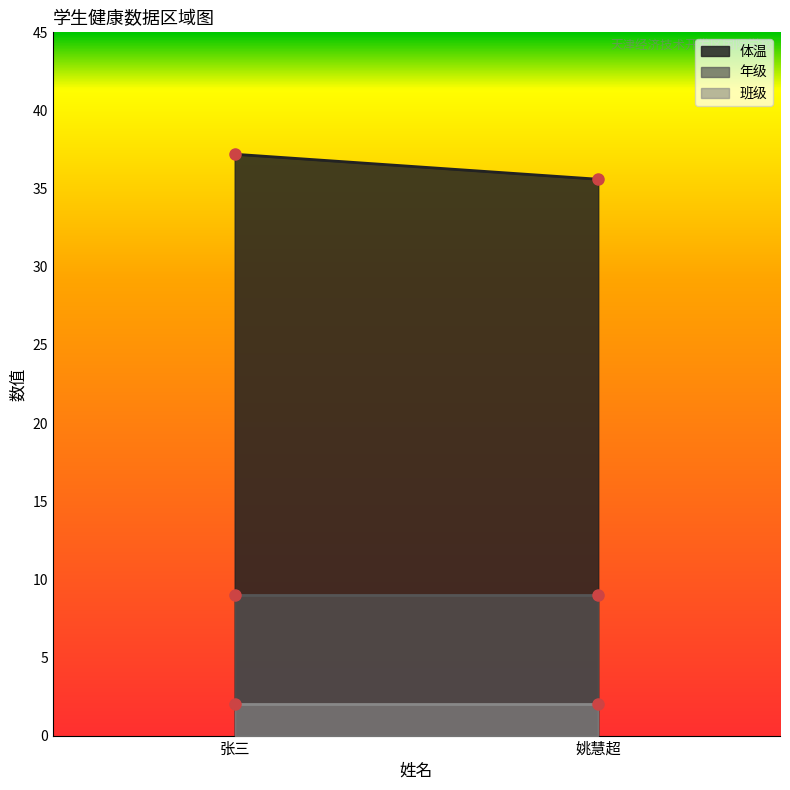

The value of 年级 at 姚慧超 is 9.0. True or false?

True